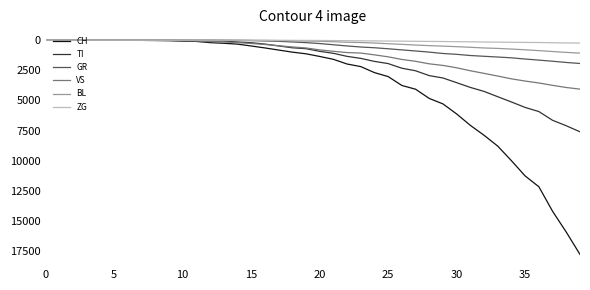

Which series has the largest total across all categories?

CH